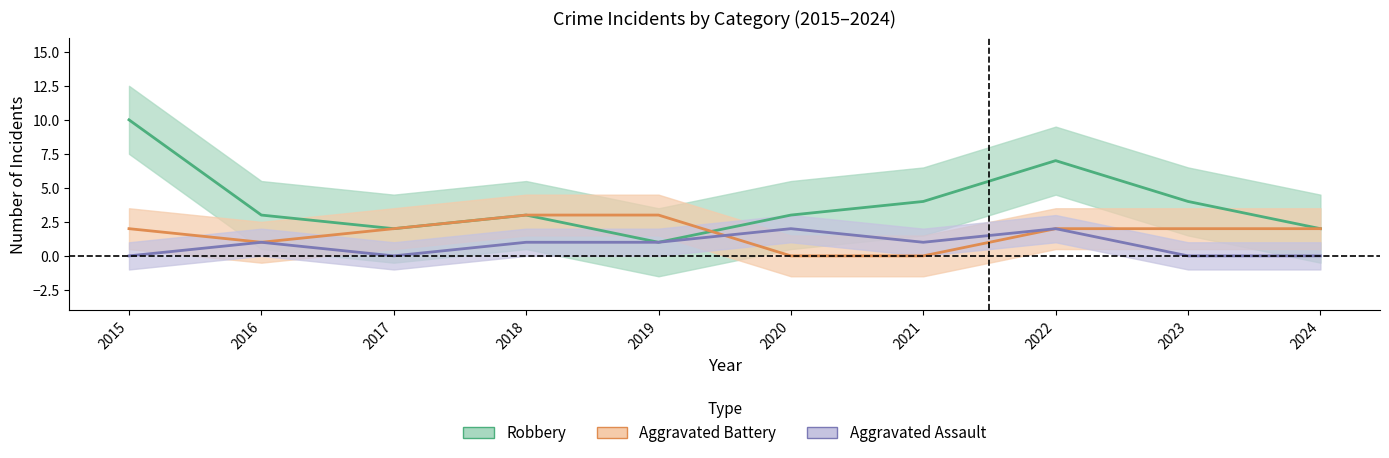

True or false: Aggravated Assault and Aggravated Battery cross at least once.

True